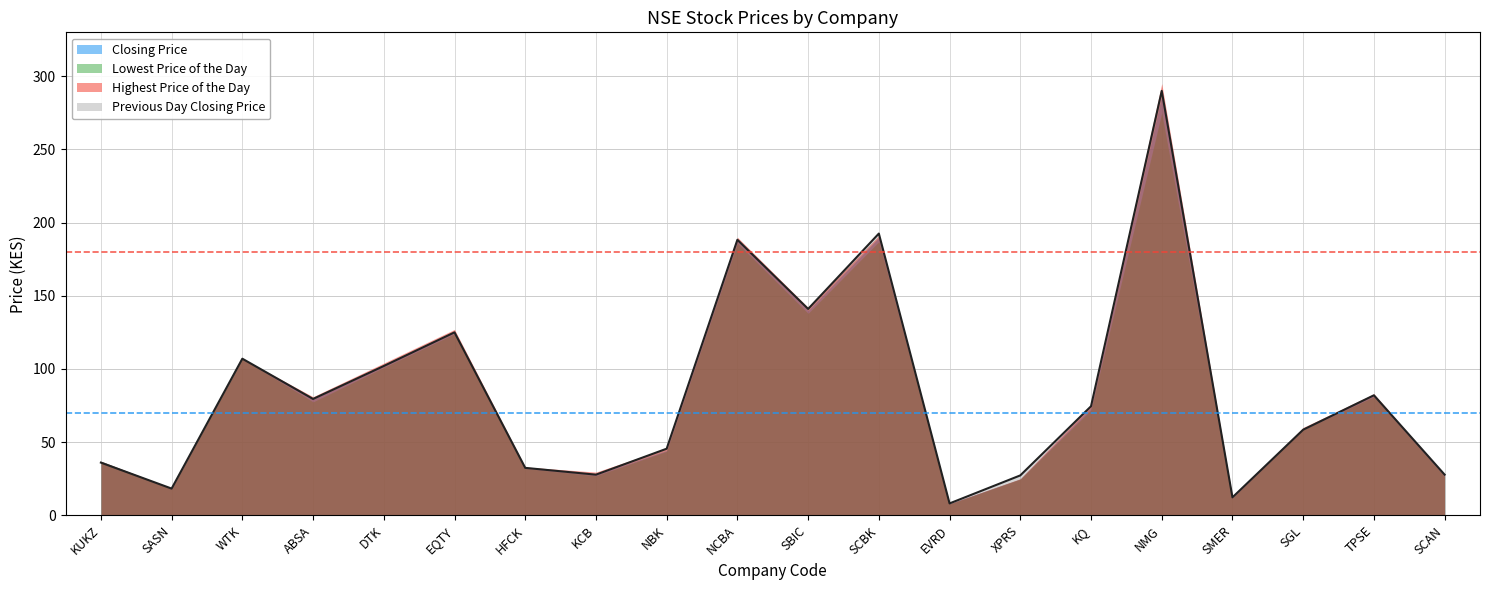

Where is the first local maximum for Highest Price of the Day?

WTK